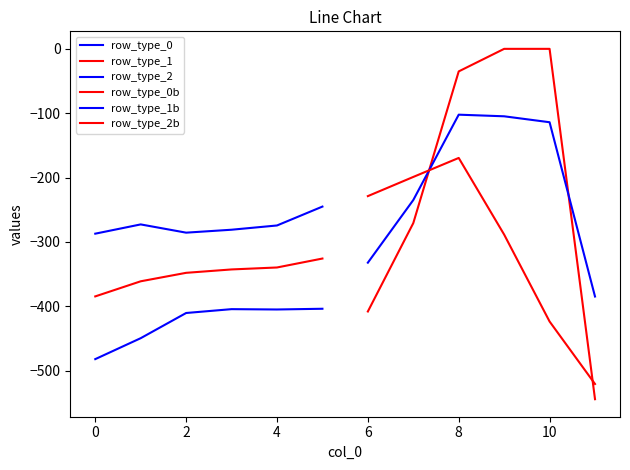

What is the average value of the row_type_0 series?

-425.8